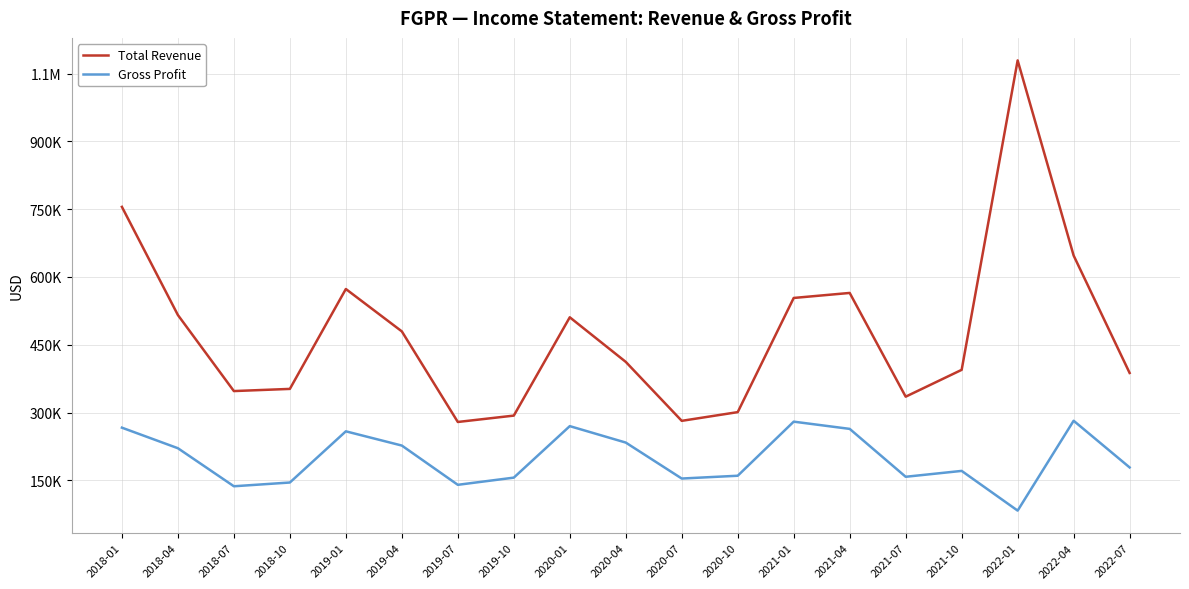

Does the chart have visible grid lines?

Yes